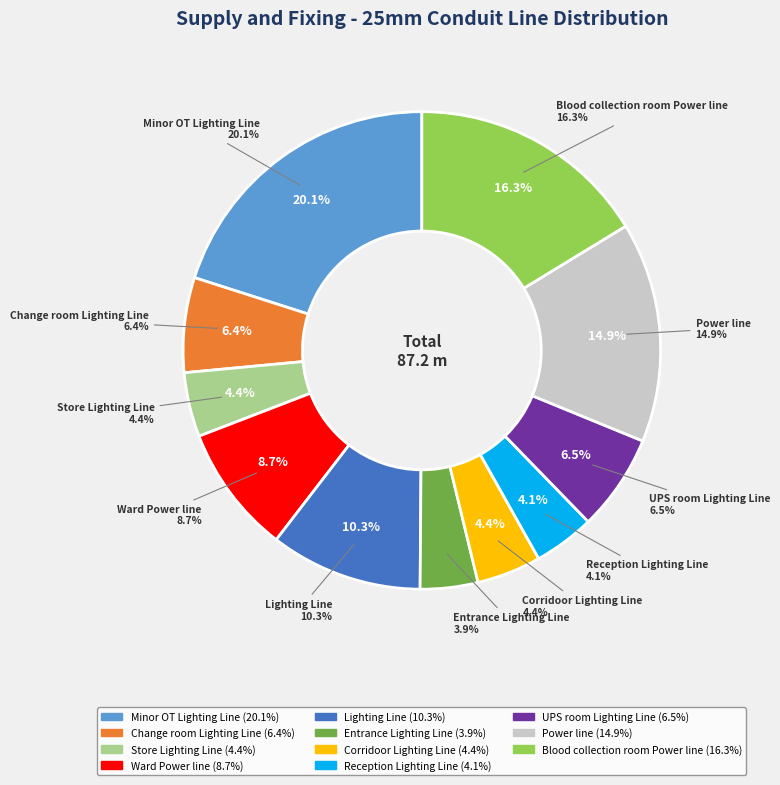

Is there any slice that represents more than half of the pie?

No